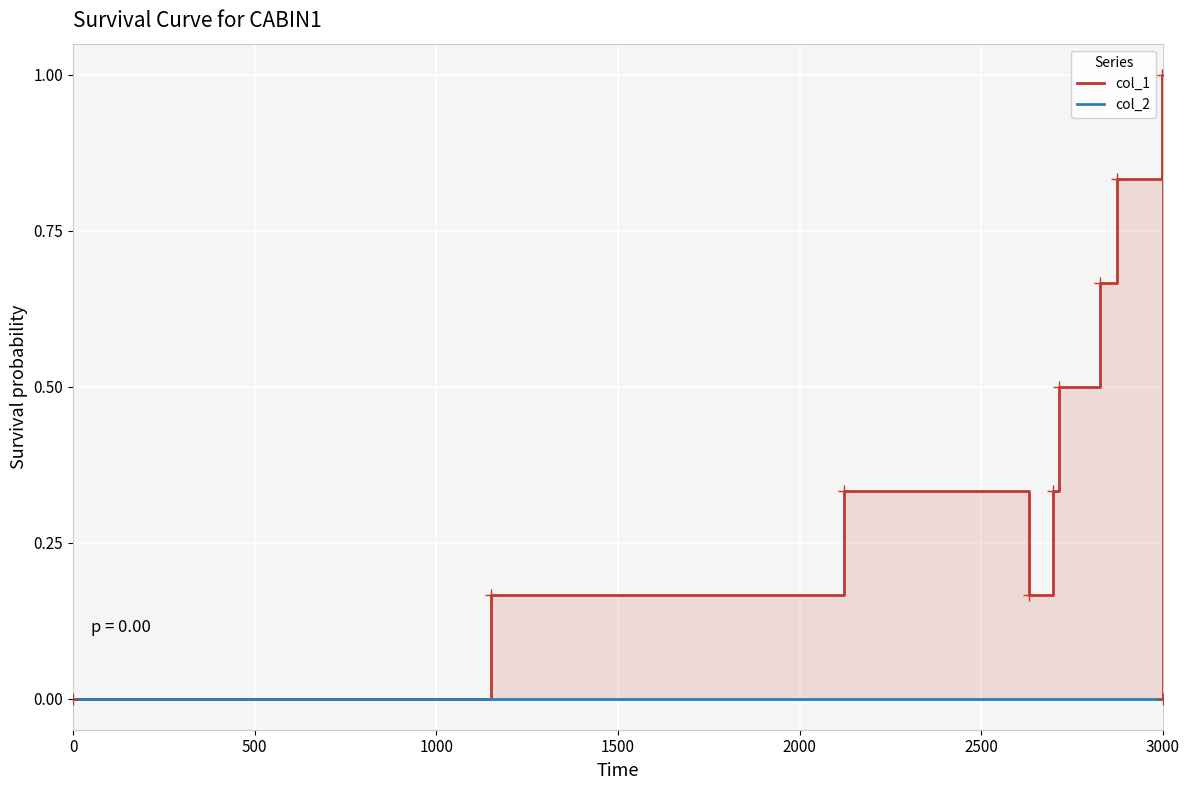

How many interior local valleys does the col_1 series have?

1